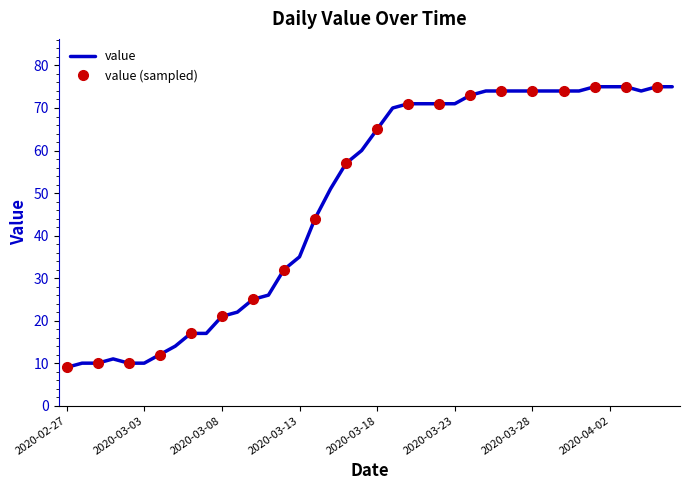

Approximately how many times larger is the value at 2020-03-13 compared to 2020-03-21?

0.5